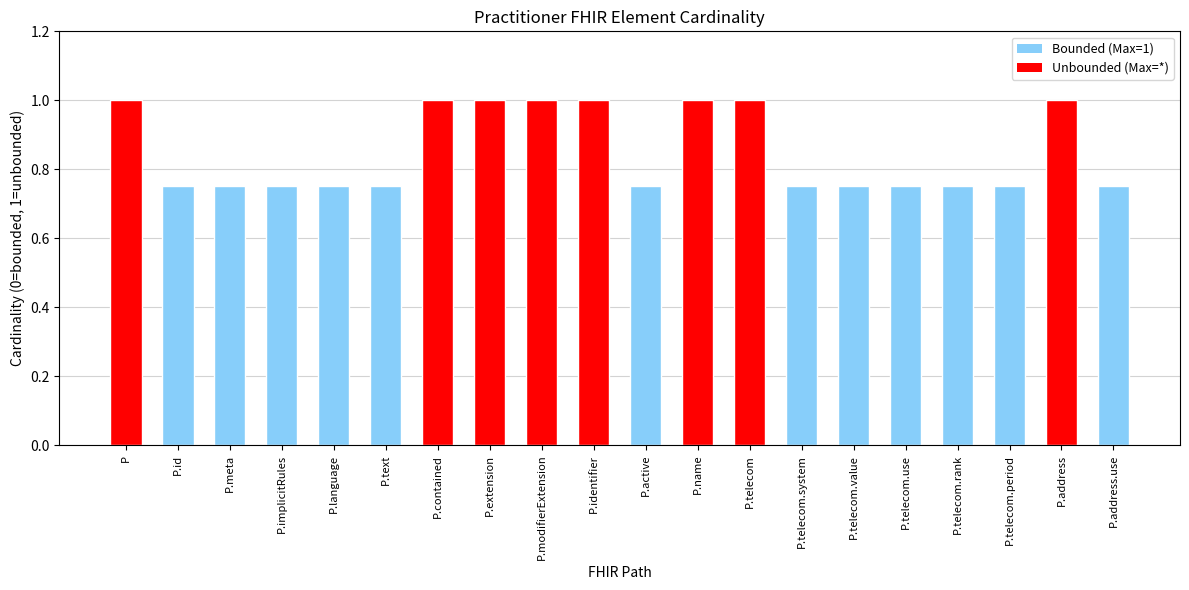

How many values are between 0 and 1?

20